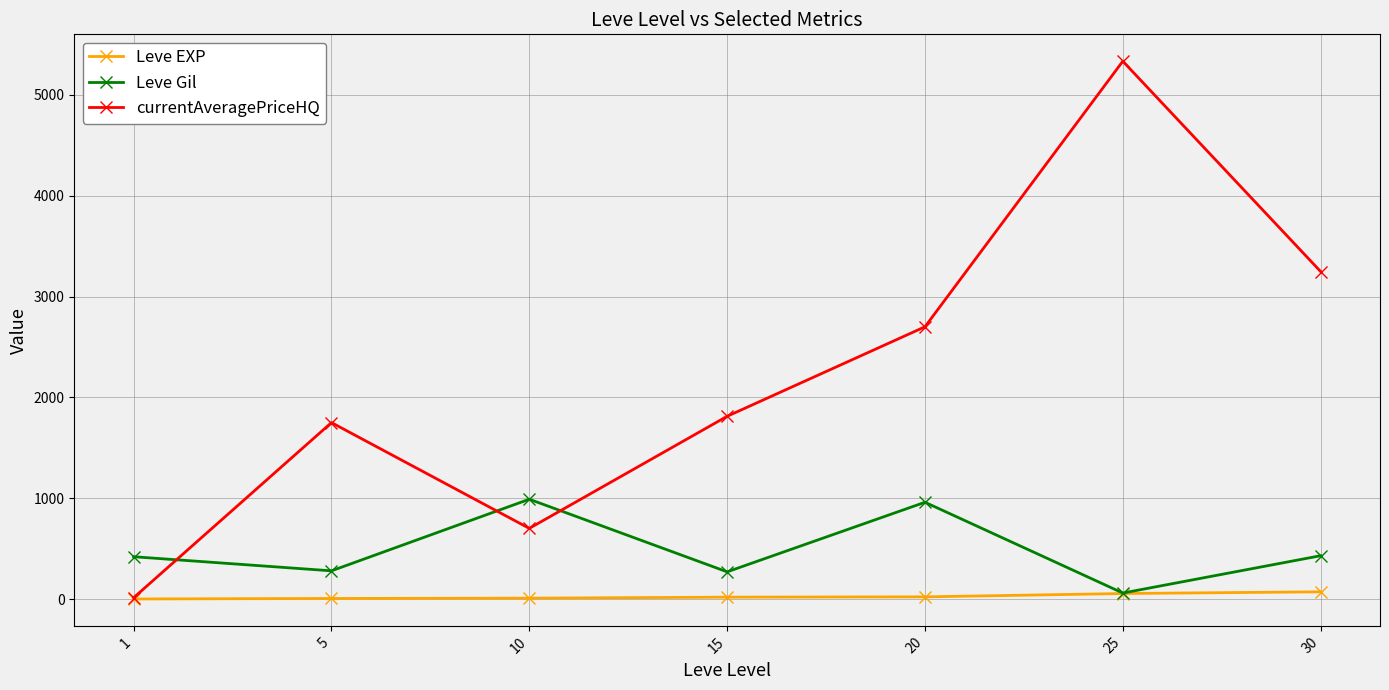

Which series has the largest total across all categories?

currentAveragePriceHQ